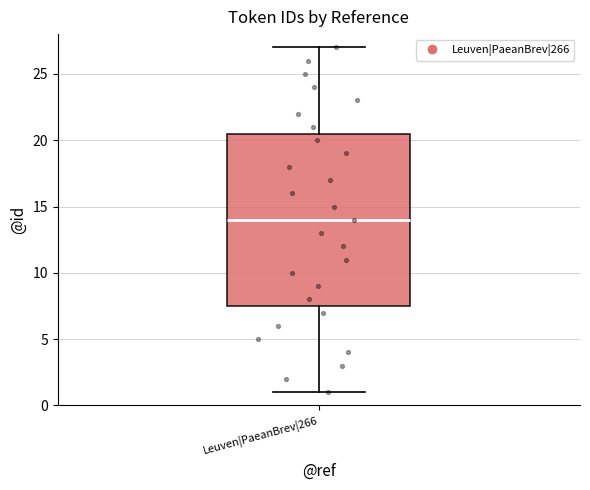

Transcribe this box plot: give where the median line is, the range the box spans, and where the two whiskers end, as read against the y-axis. The values are not printed on the chart, so give them approximately, as read against the axis.

median 14.0, box 7.5 to 20.5, whiskers 1.0 to 27.0